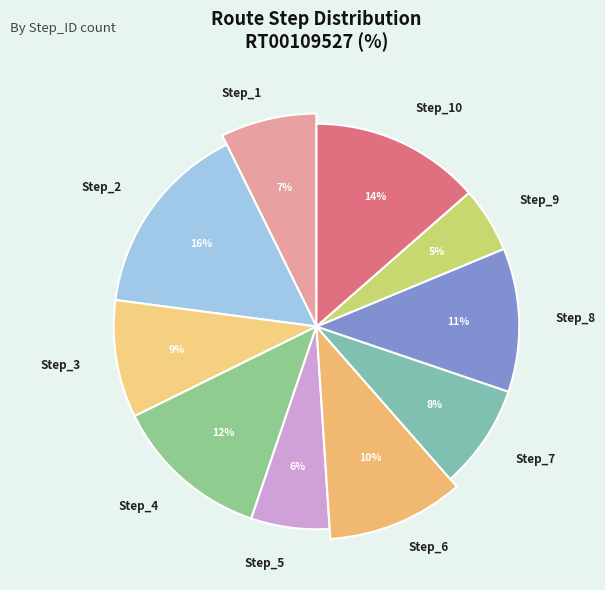

To the nearest percent, what is the combined percentage of Step_7 and Step_4?

21%